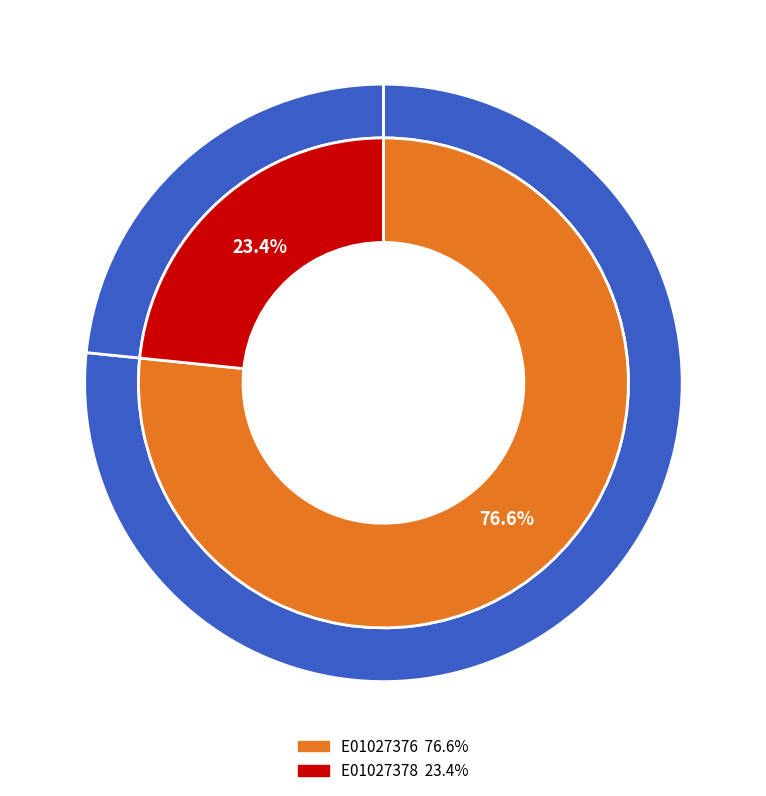

What percentage is the E01027376 slice, to the nearest percent?

77%